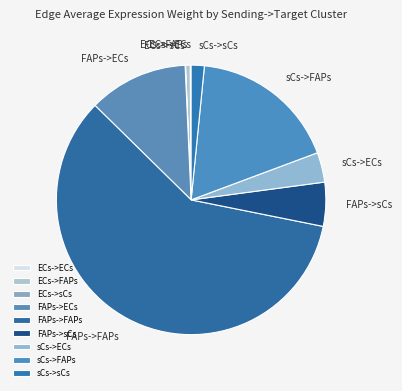

Combined, do sCs->sCs and FAPs->sCs account for over 50%?

No